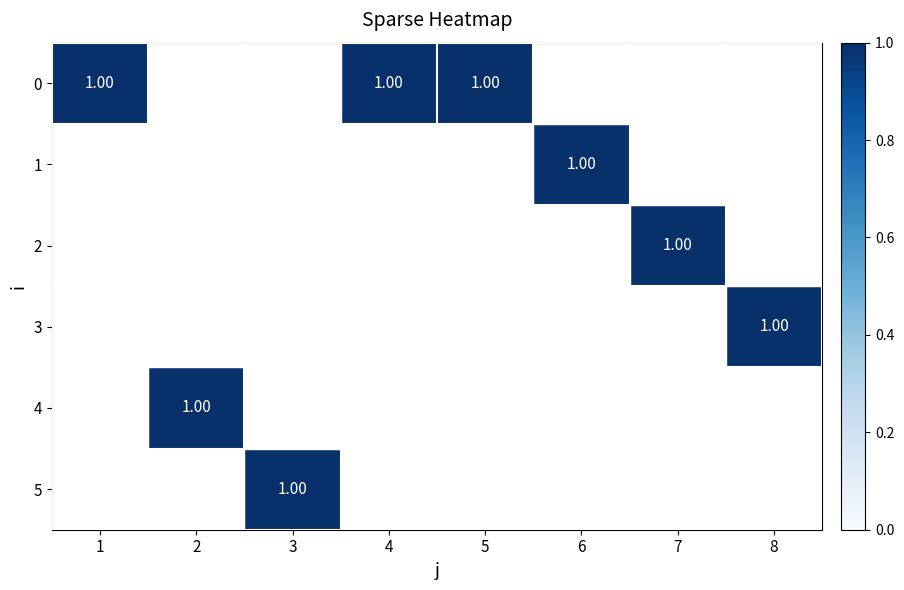

Is the value of 5 at 4 greater than the value of 2 at 4?

No